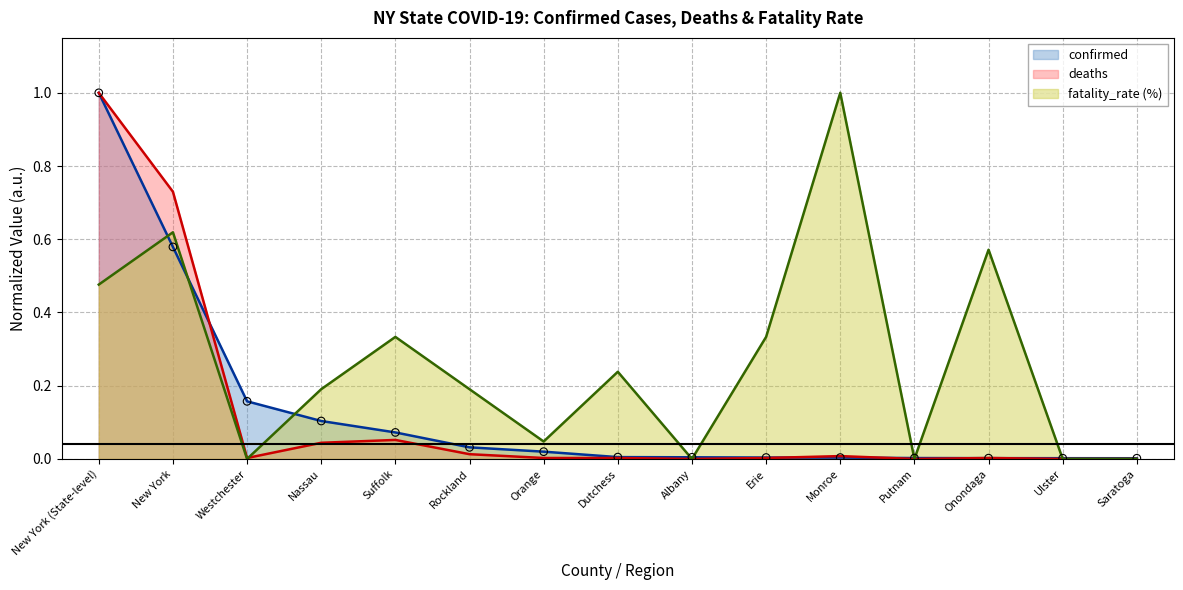

What is the total value across all series at Dutchess?

0.2